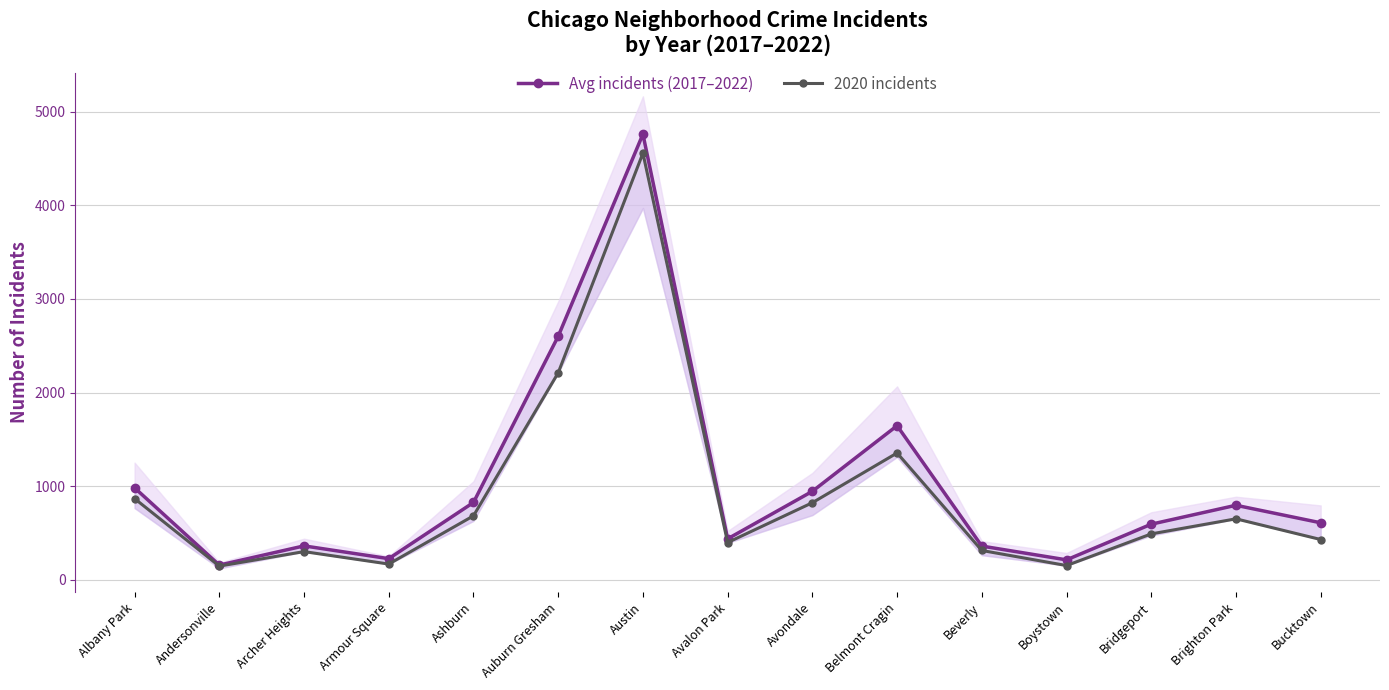

Reading left to right, extract all data points from this chart.

Avg incidents (2017–2022): Albany Park=983.0	Andersonville=158.0	Archer Heights=363.0	Armour Square=226.7	Ashburn=826.7	Auburn Gresham=2601.0	Austin=4759.3	Avalon Park=438.3	Avondale=945.8	Belmont Cragin=1646.3	Beverly=361.0	Boystown=213.8	Bridgeport=594.7	Brighton Park=796.7	Bucktown=609.7
2020 incidents: Albany Park=868.0	Andersonville=147.0	Archer Heights=302.0	Armour Square=169.0	Ashburn=684.0	Auburn Gresham=2211.0	Austin=4556.0	Avalon Park=399.0	Avondale=824.0	Belmont Cragin=1355.0	Beverly=314.0	Boystown=153.0	Bridgeport=491.0	Brighton Park=652.0	Bucktown=431.0